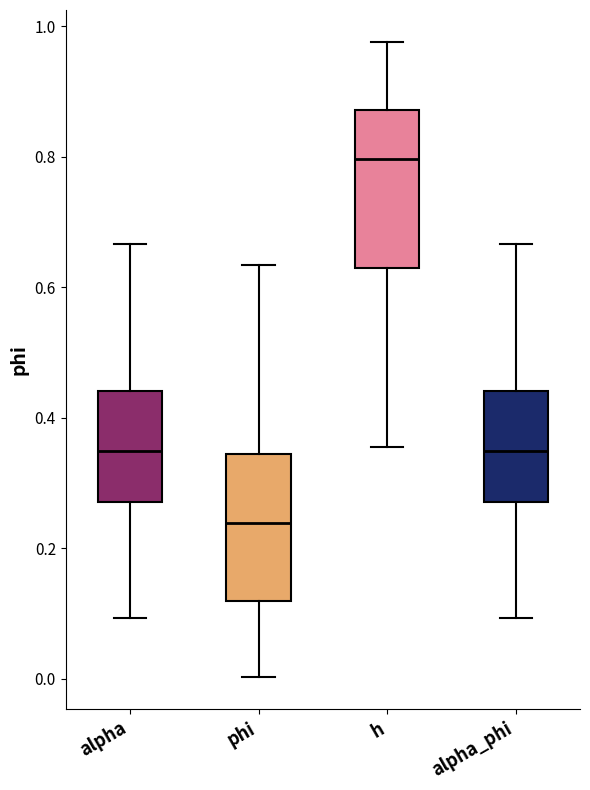

Reading left to right, transcribe this box plot: for each box, give where its median line is, the range the box spans, and where its two whiskers end, as read against the y-axis. The values are not printed on the chart, so give them approximately, as read against the axis.

alpha: median 0.34, box 0.28 to 0.44, whiskers 0.10 to 0.66
phi: median 0.24, box 0.12 to 0.34, whiskers 0.00 to 0.64
h: median 0.80, box 0.64 to 0.88, whiskers 0.36 to 0.98
alpha_phi: median 0.34, box 0.28 to 0.44, whiskers 0.10 to 0.66